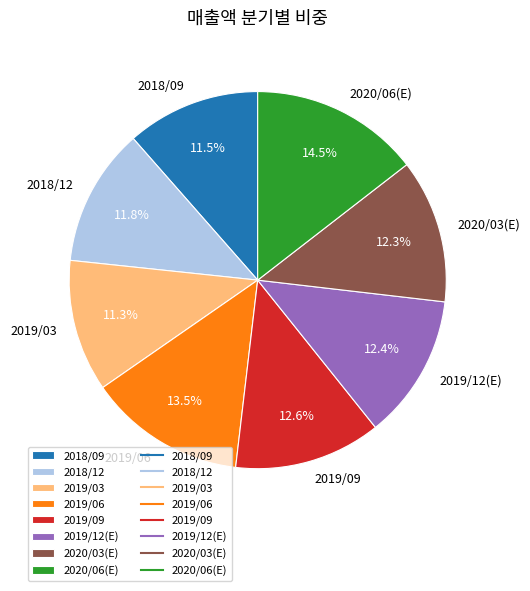

What portion of the pie excludes 2019/06?

86.5%